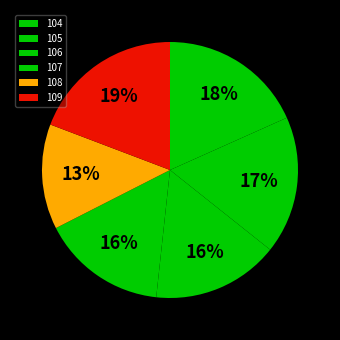

Does any single category account for the majority?

No